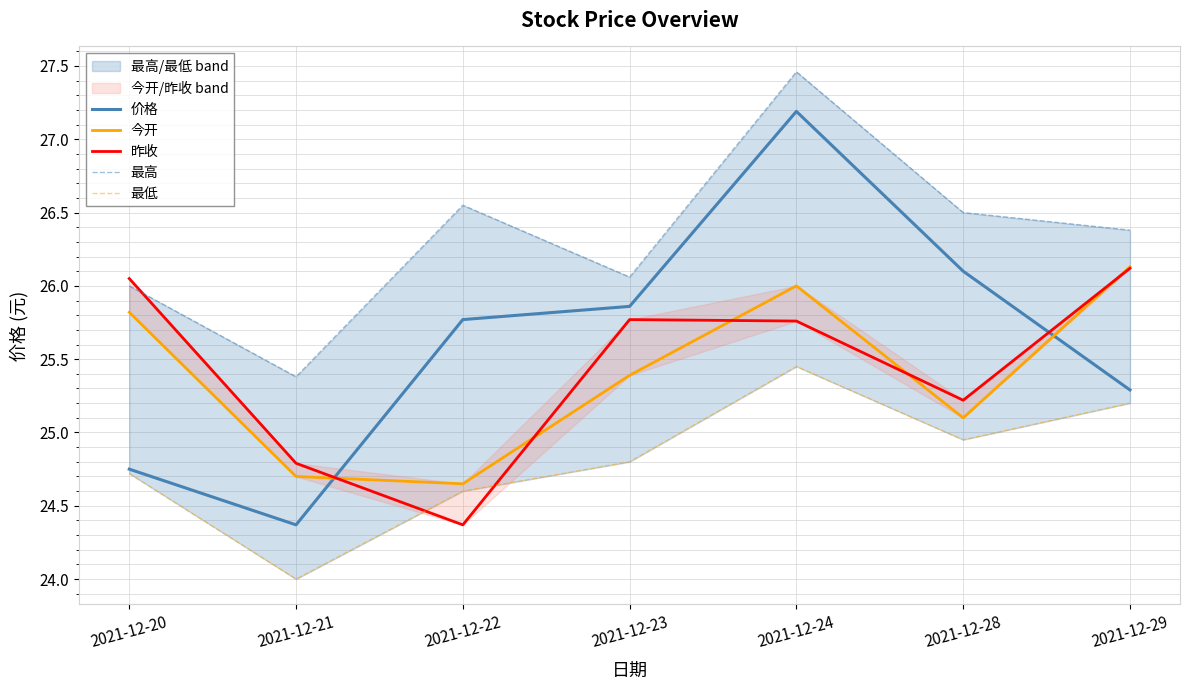

Between which two adjacent categories do 最高 and 昨收 first intersect?

2021-12-20 and 2021-12-21